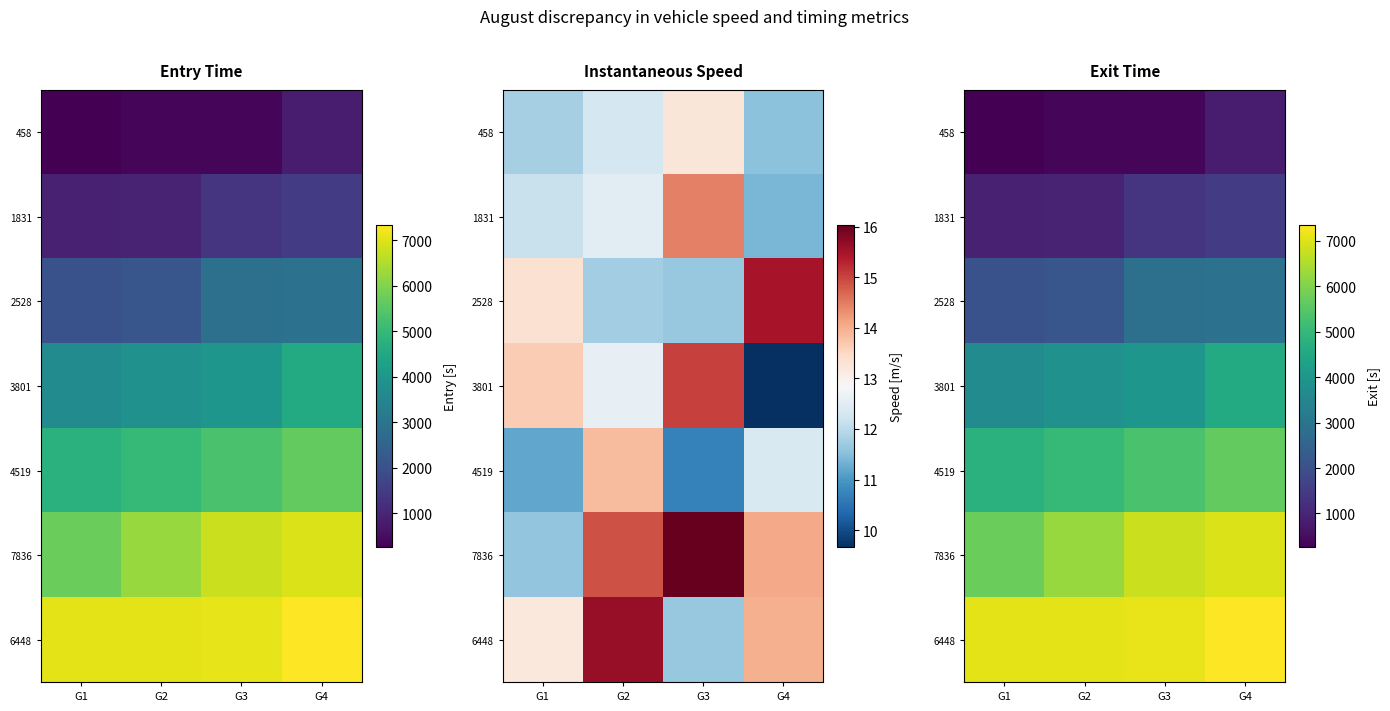

Which category has the highest value in the 2528 series?

G4